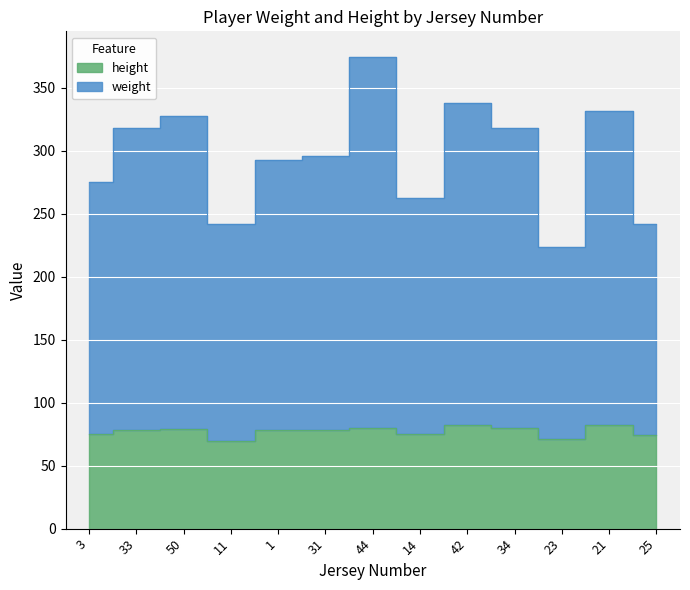

What position from the right is 25?

1